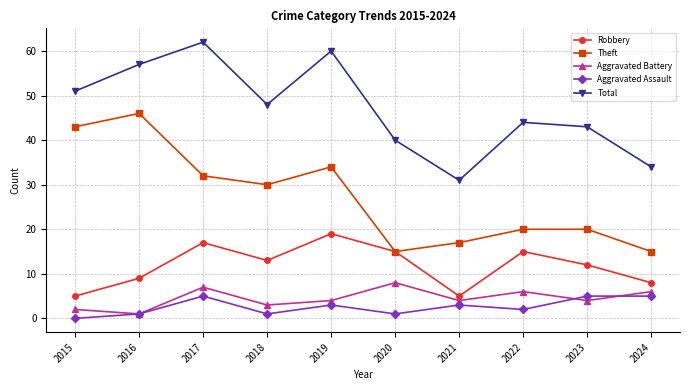

Reading left to right, extract all data points from this chart.

Robbery: 2015=5	2016=9	2017=17	2018=13	2019=19	2020=15	2021=5	2022=15	2023=12	2024=8
Theft: 2015=43	2016=46	2017=32	2018=30	2019=34	2020=15	2021=17	2022=20	2023=20	2024=15
Aggravated Battery: 2015=2	2016=1	2017=7	2018=3	2019=4	2020=8	2021=4	2022=6	2023=4	2024=6
Aggravated Assault: 2015=0	2016=1	2017=5	2018=1	2019=3	2020=1	2021=3	2022=2	2023=5	2024=5
Total: 2015=51	2016=57	2017=62	2018=48	2019=60	2020=40	2021=31	2022=44	2023=43	2024=34